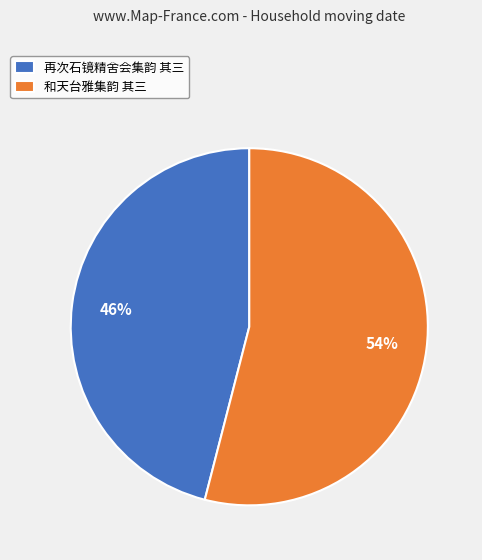

Does any single category account for the majority?

Yes